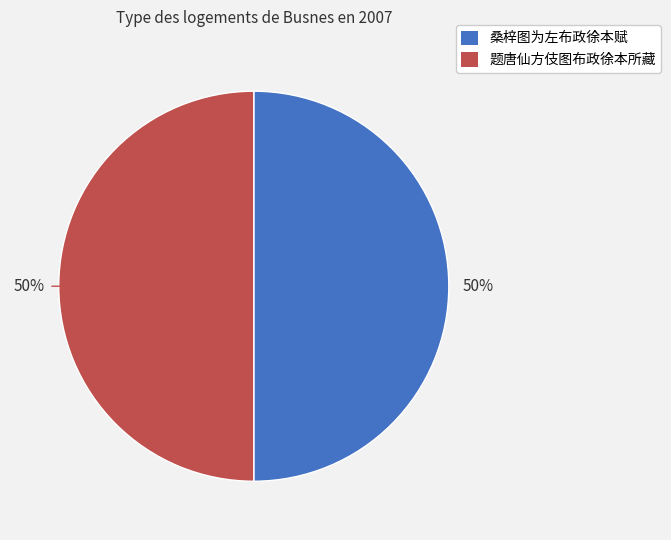

To the nearest percent, what is the combined percentage of 桑梓图为左布政徐本赋 and 题唐仙方伎图布政徐本所藏?

100%